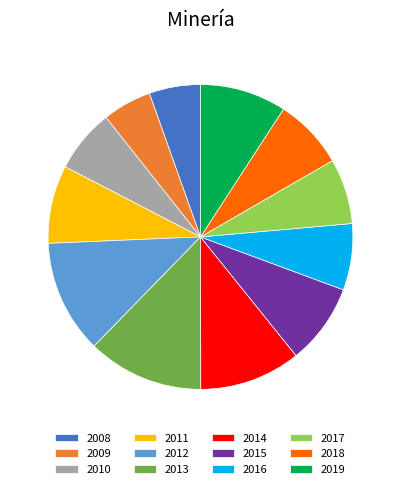

How many slices are in this pie chart?

12